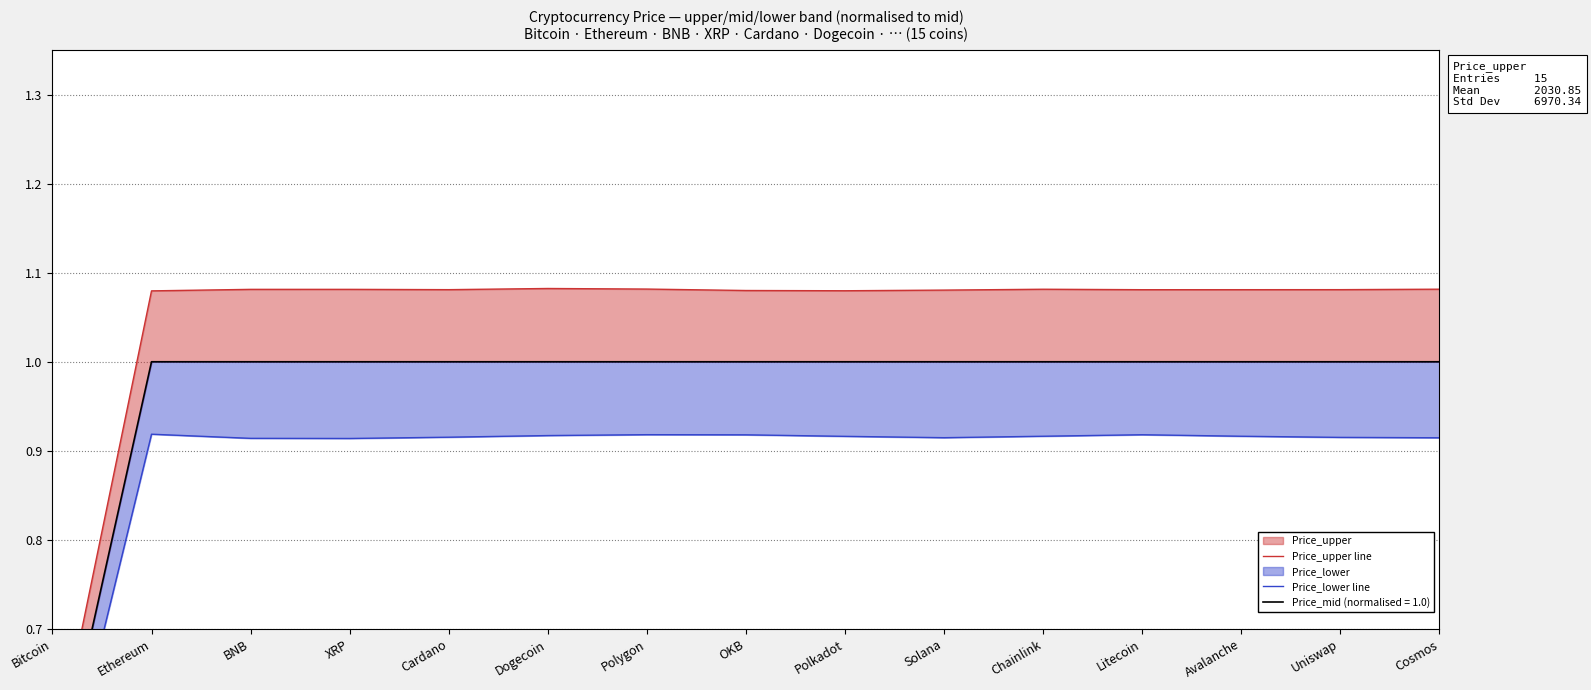

True or false: Price_upper line and Price_lower line intersect in this chart.

False